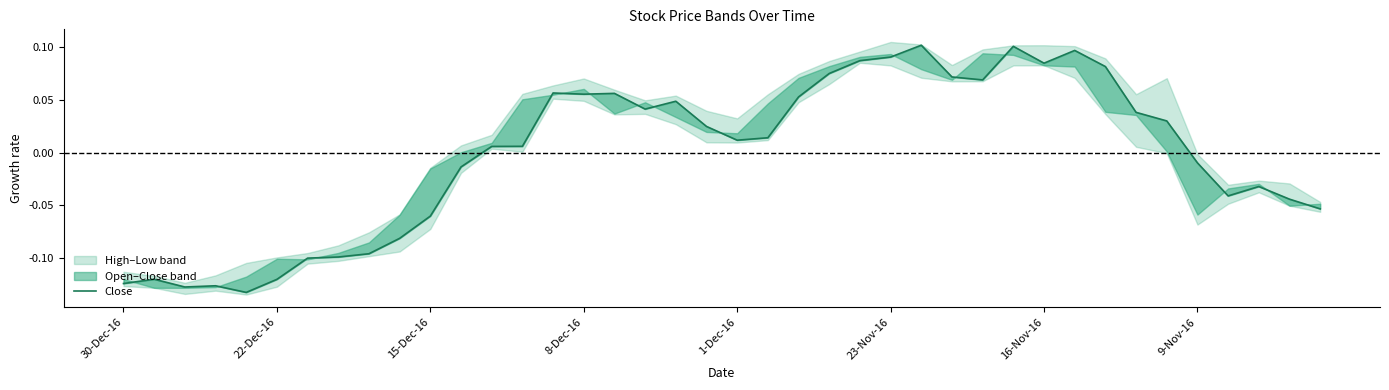

How many negative values are there?

17